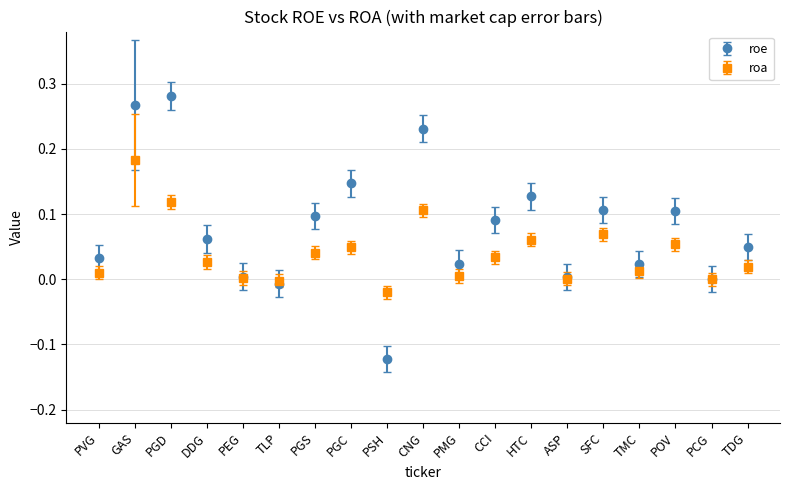

Between PMG and CCI, which series saw the biggest shift?

roe